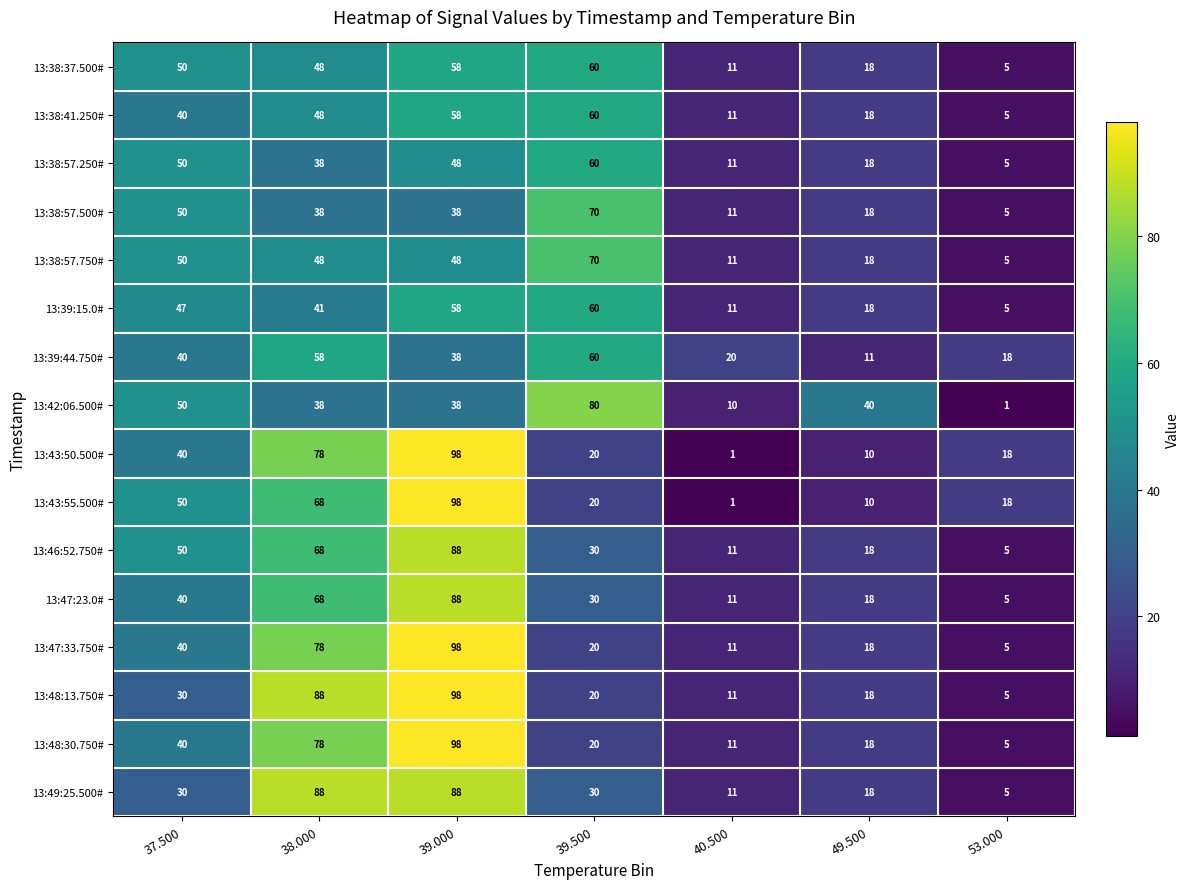

The 13:38:41.250# series shows 60 at 39.500. True or false?

True